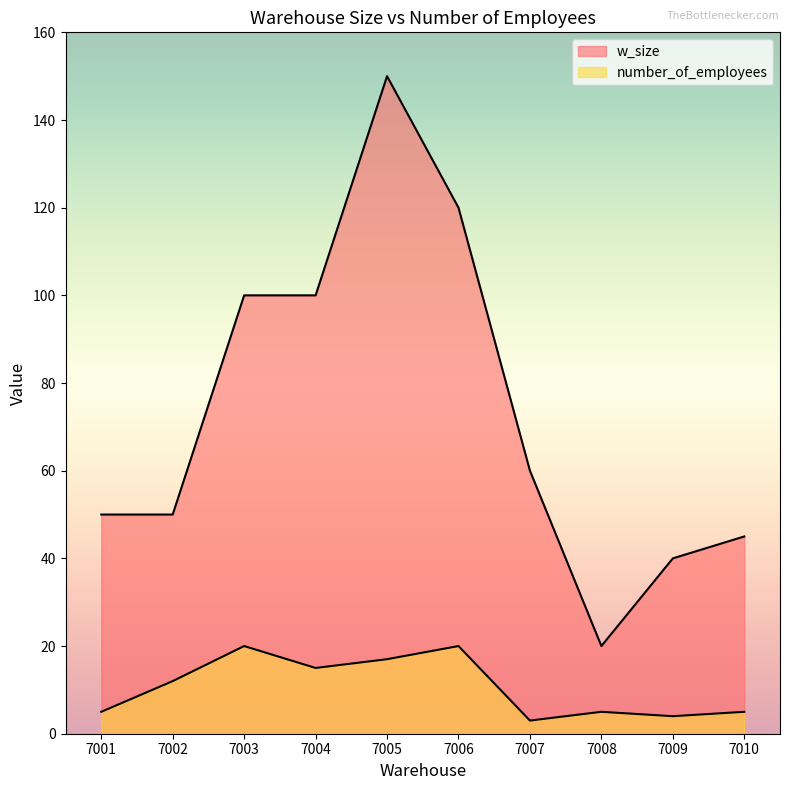

How many lines are shown in the chart?

2